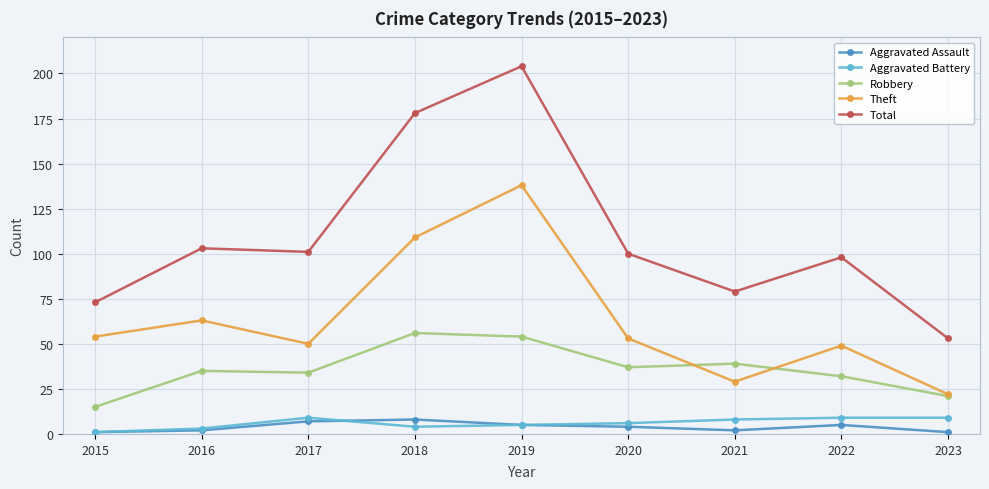

What is the total value across all series at 2017?

201